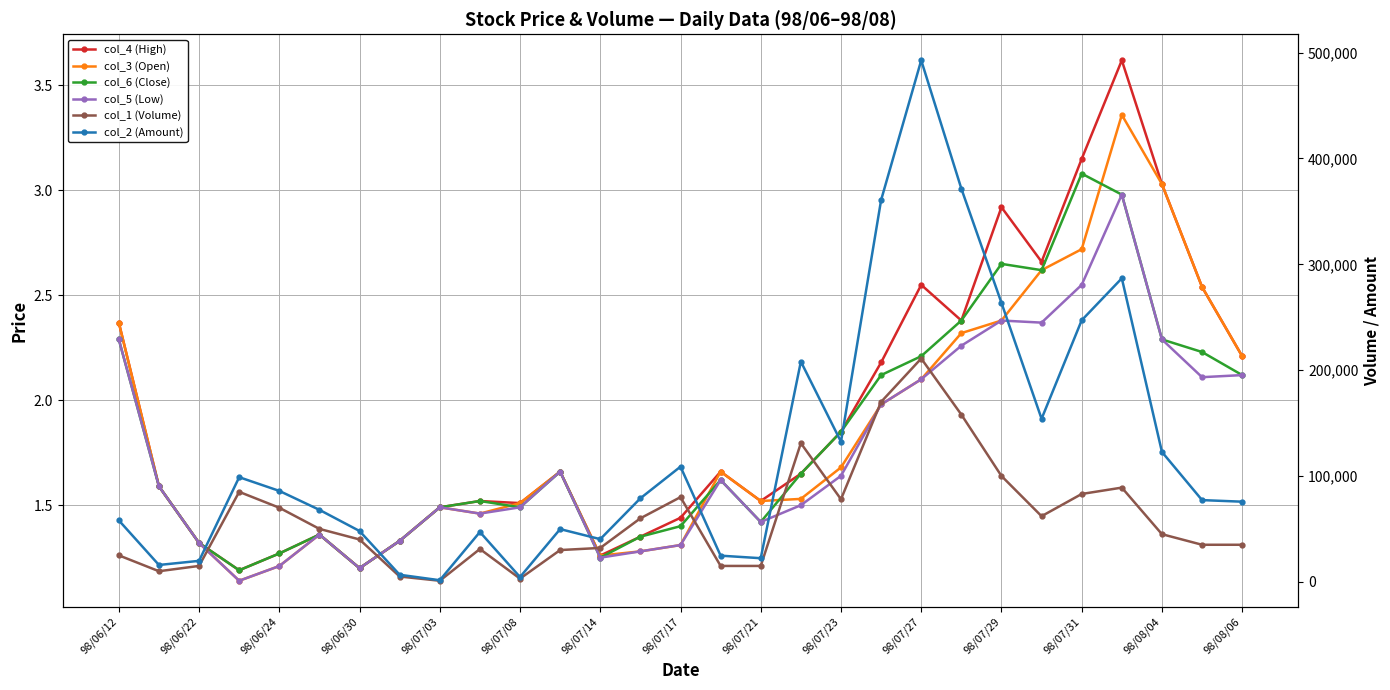

What is the spread (max minus min) of values at 15?

24698.4